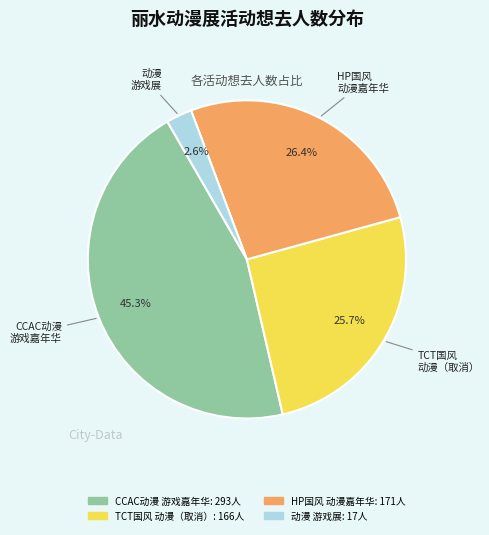

Count the number of slices in the pie.

4